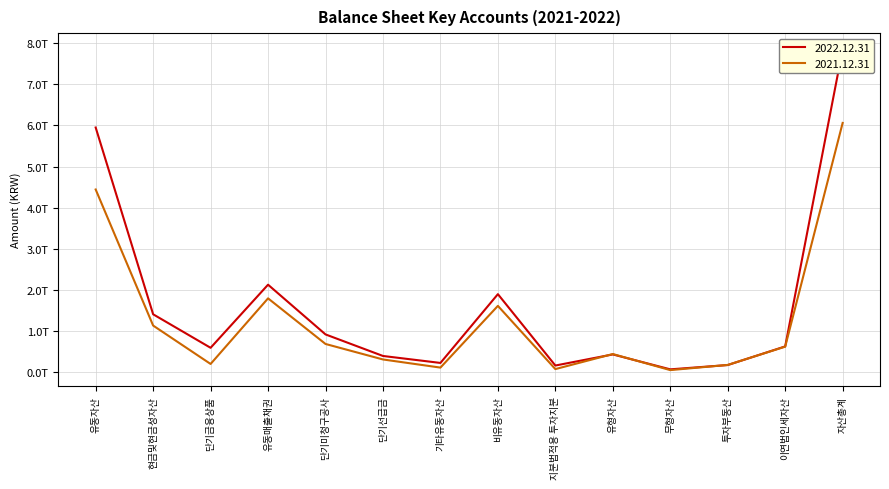

Which category has the lowest value in the 2022.12.31 series?

무형자산